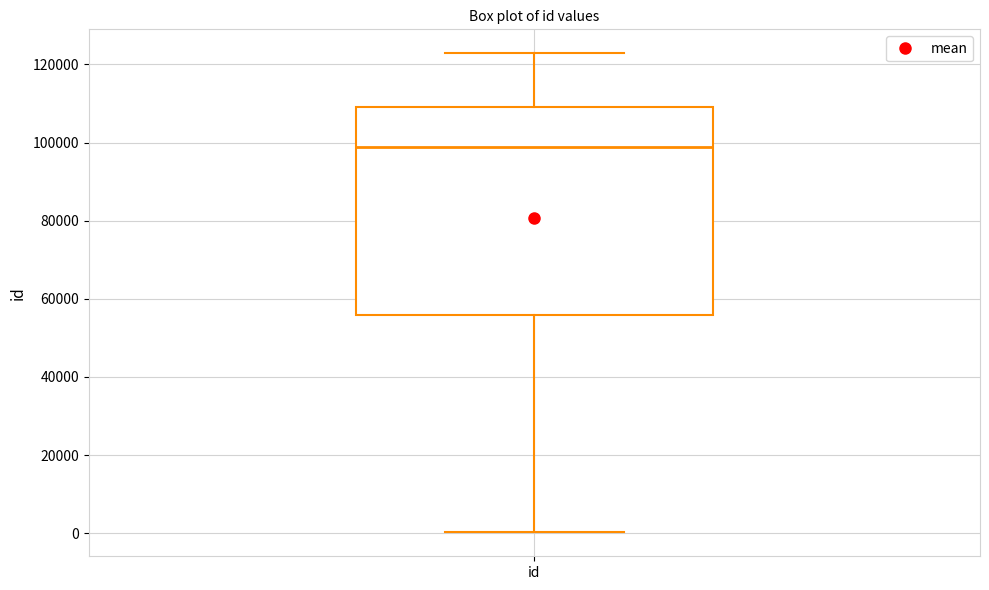

Read this box plot against the y-axis: the position of the median line, the range covered by the box, and the ends of both whiskers. The values are not printed on the chart, so give them approximately, as read against the axis.

median 98000, box 56000 to 110000, whiskers 0 to 122000